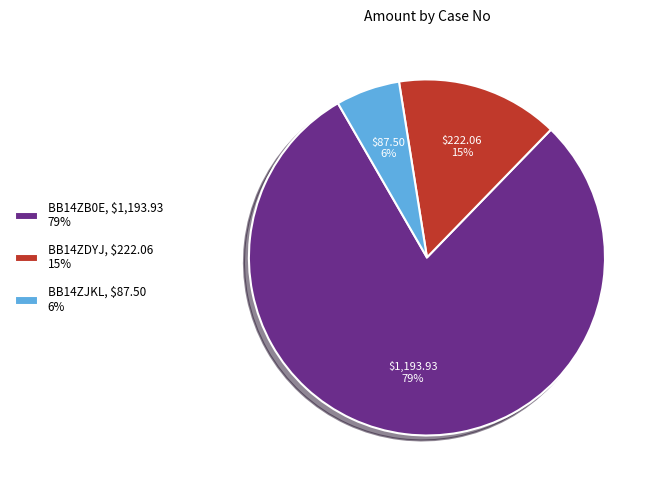

To the nearest percent, what portion does BB14ZJKL represent?

6%